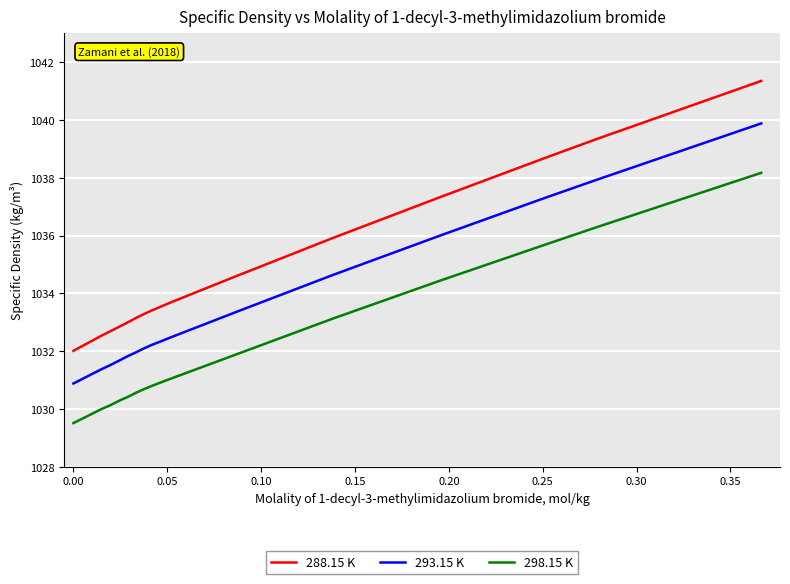

True or false: 288.15 K and 298.15 K intersect in this chart.

False